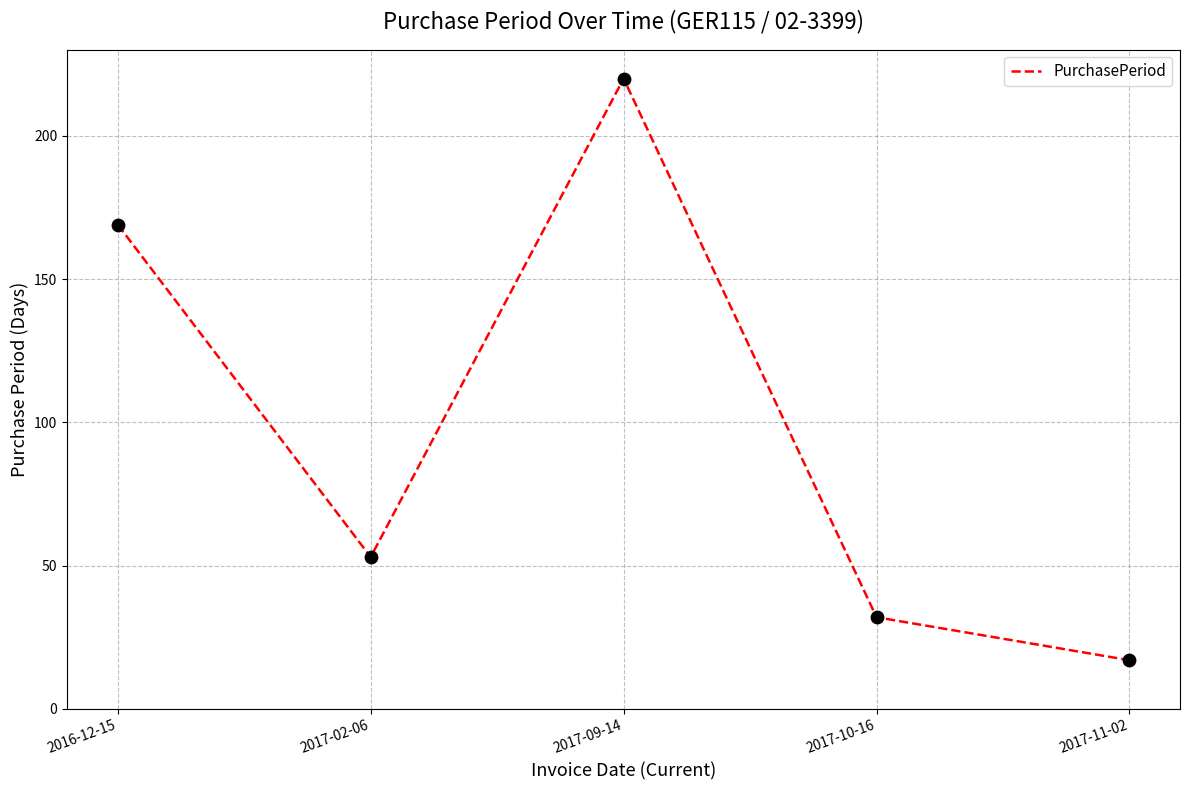

Approximately how many times larger is the value at 2017-10-16 compared to 2016-12-15?

0.2